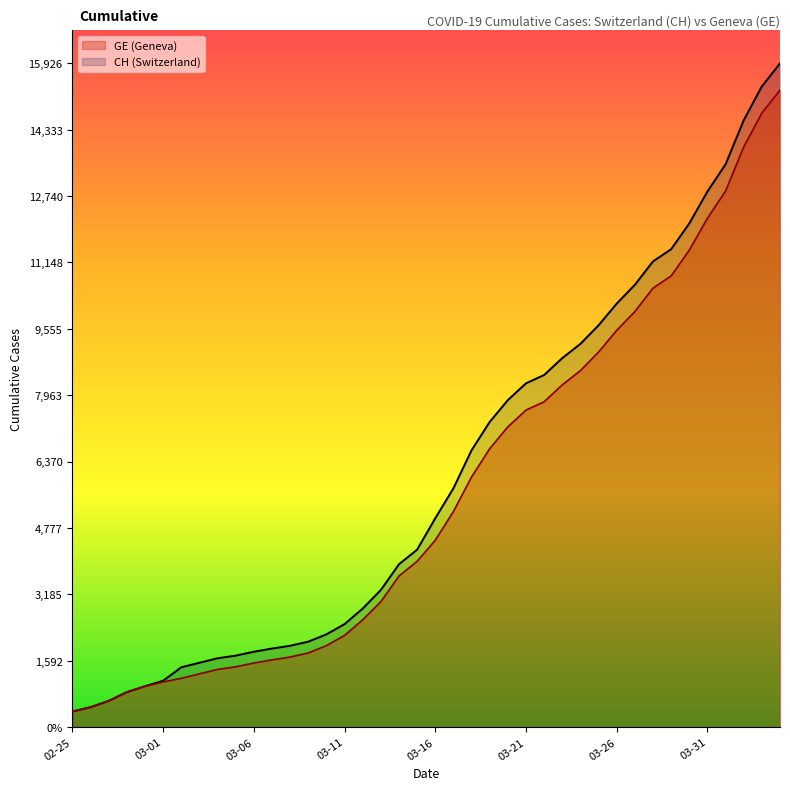

The CH (line) series shows 2813 at 9. True or false?

False